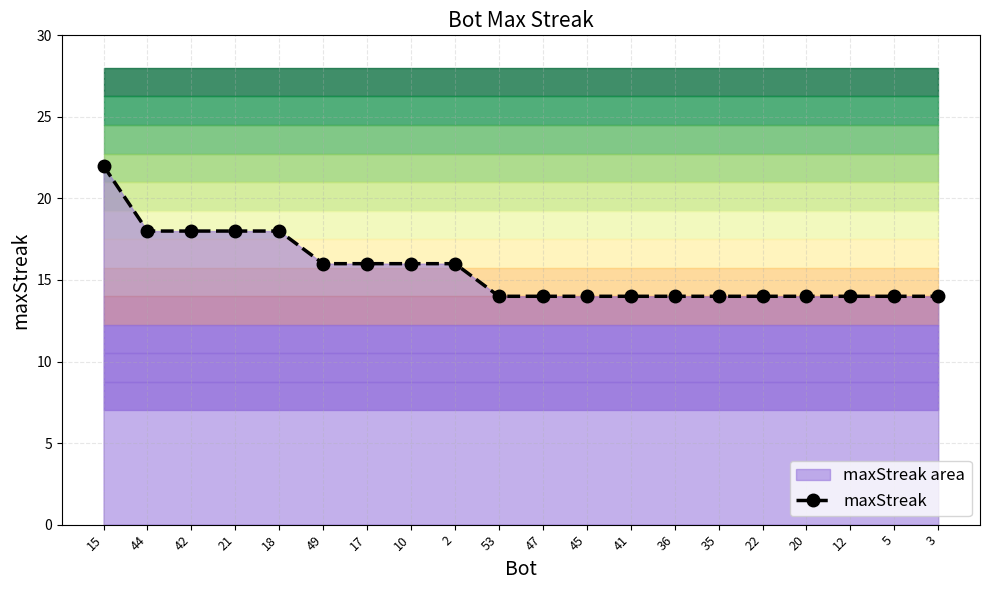

Is it true that the value at 53 is 14?

True